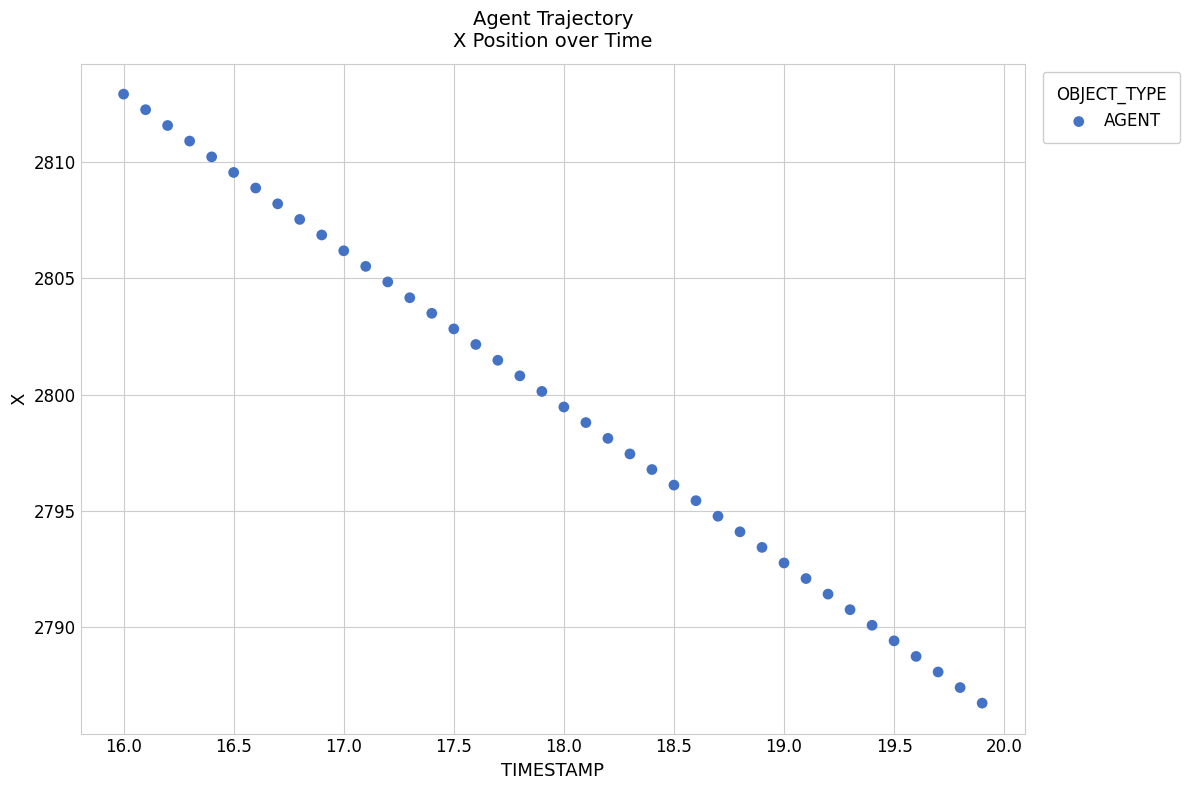

What is the range of Y values (max minus min)?

26.2